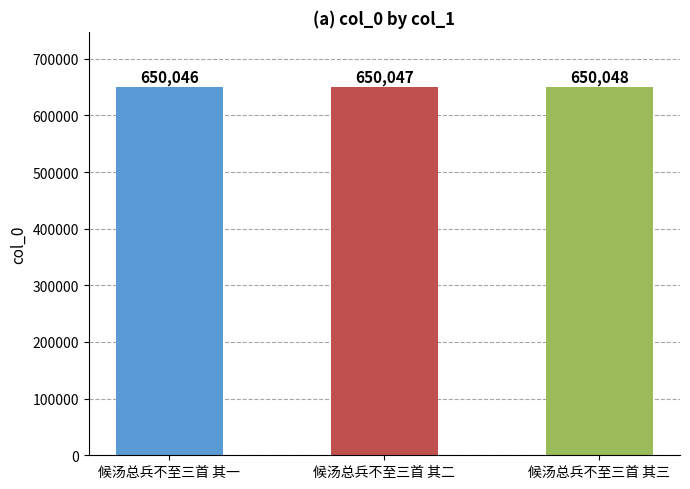

Approximately how many times larger is the value at 候汤总兵不至三首 其一 compared to 候汤总兵不至三首 其二?

1.0